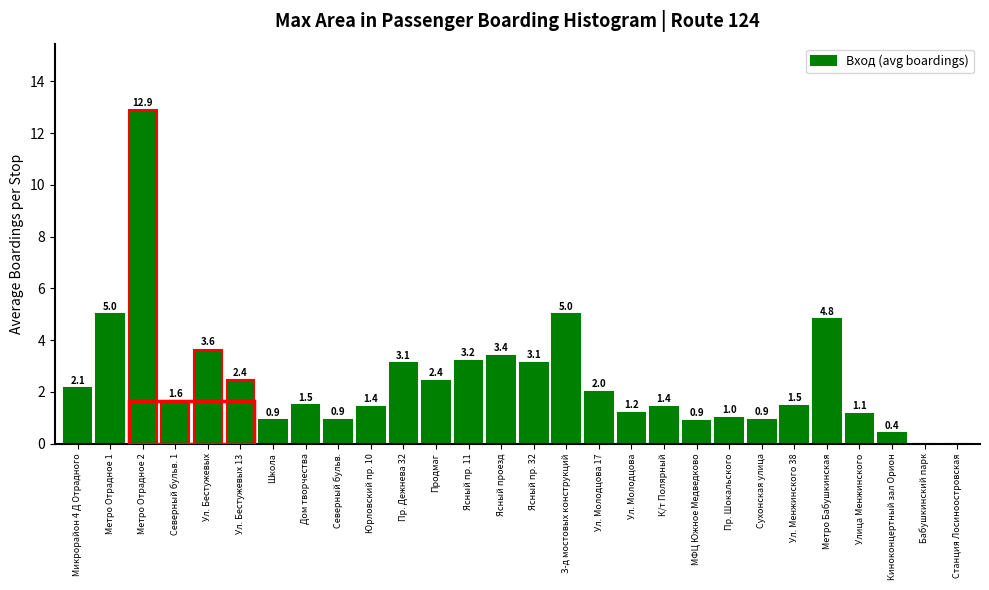

Which label corresponds to the largest value in the chart?

Метро Отрадное 2